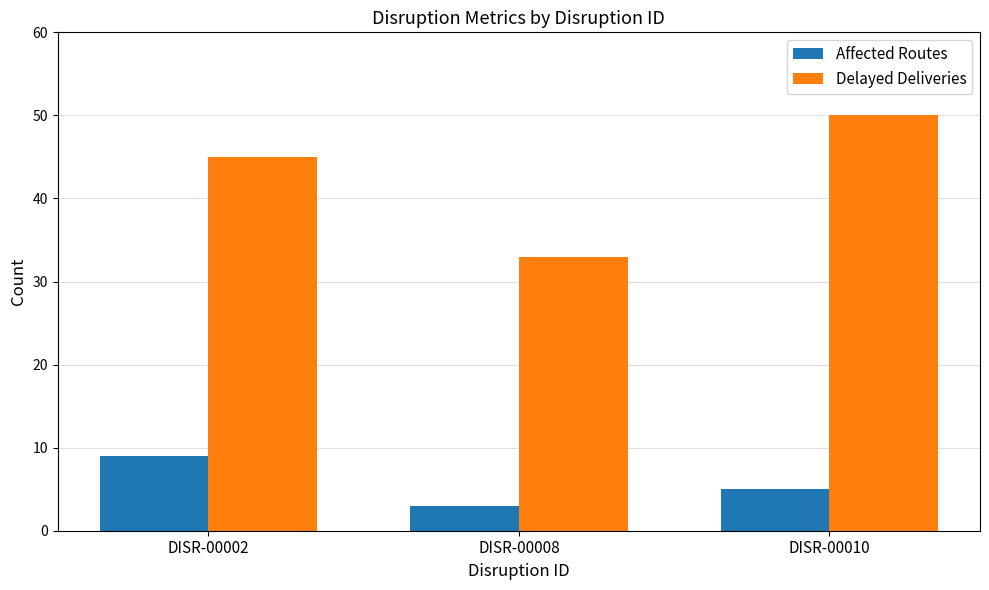

What is the sum of the Affected Routes values at DISR-00010 and DISR-00002?

14